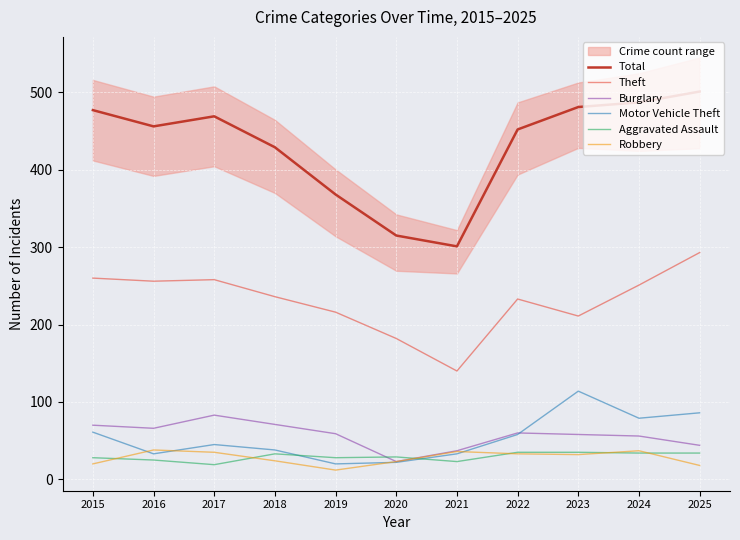

Which series has the largest total across all categories?

Total